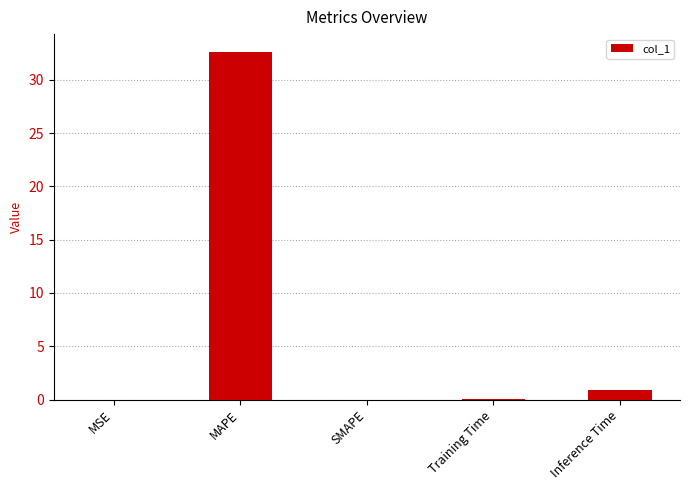

Between MAPE and SMAPE, which is larger?

MAPE